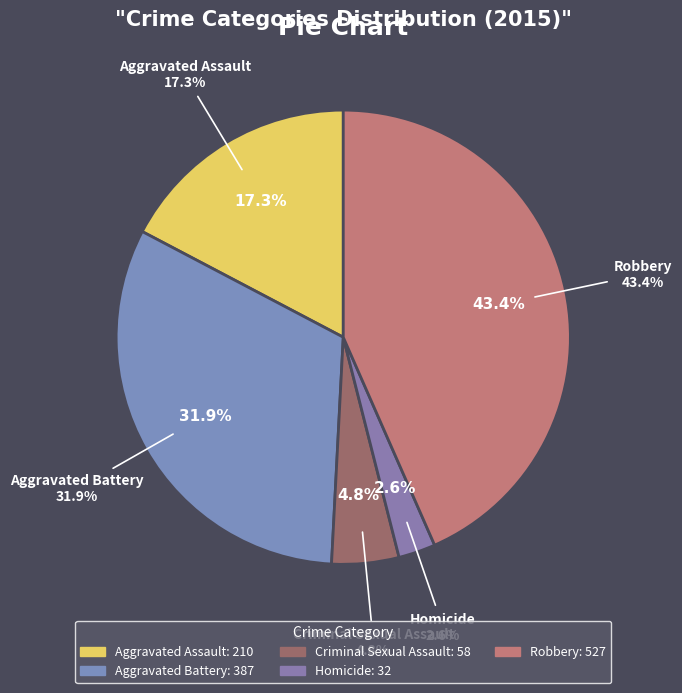

Combined, what portion of the pie is Homicide and Robbery?

46.0%